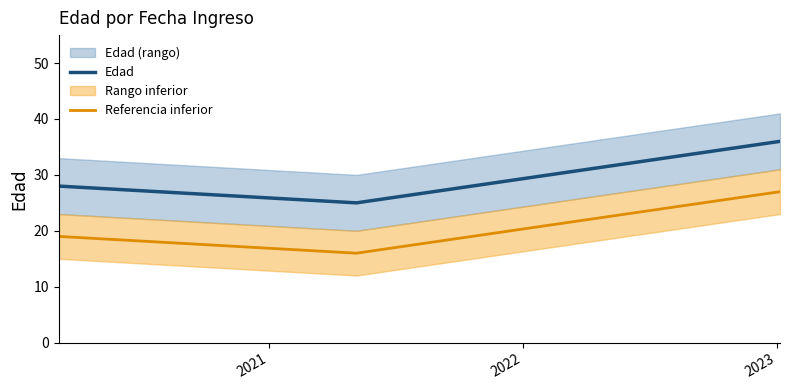

How many Referencia inferior values are between 16 and 27?

3